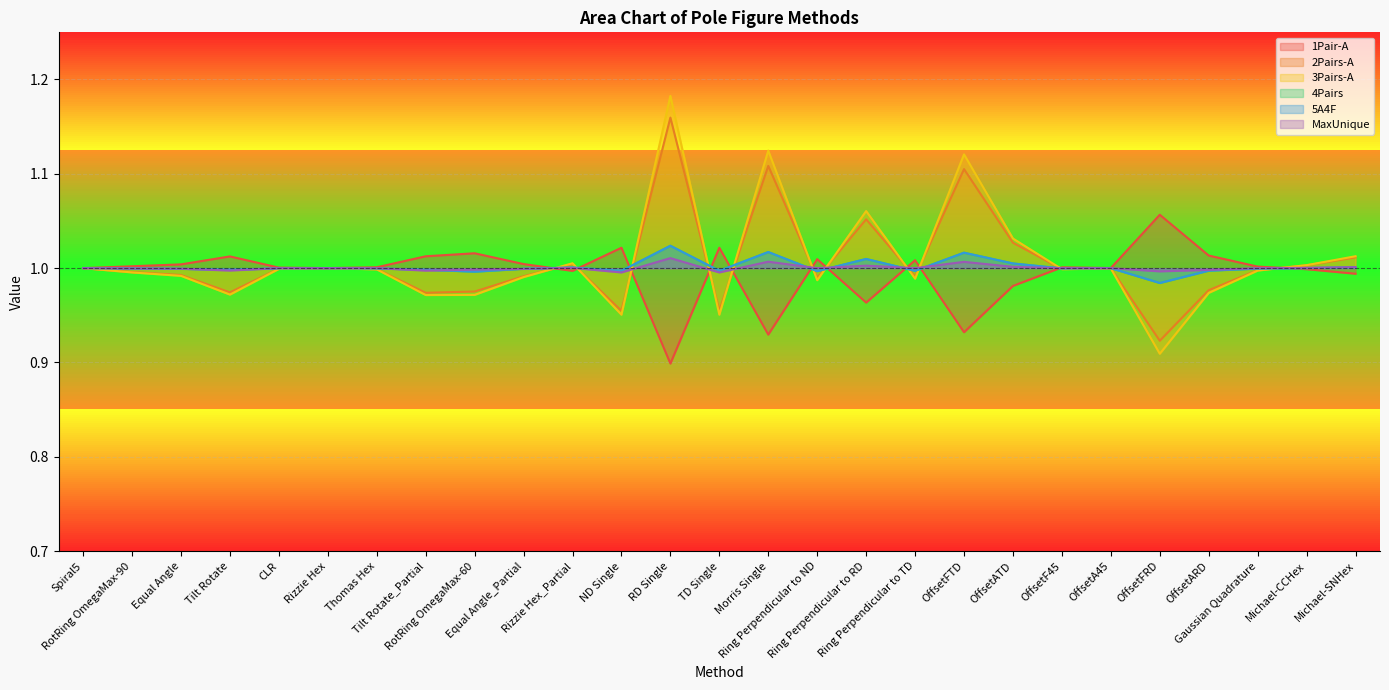

What is the label of the 8th point from the left?

Tilt Rotate_Partial